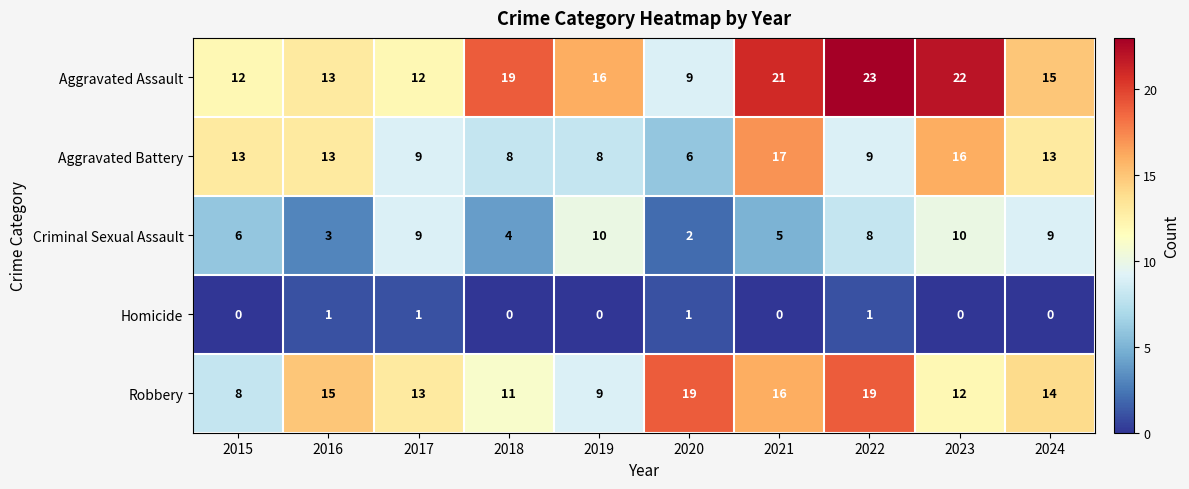

True or false: Homicide has a value of 2 at 2022.

False